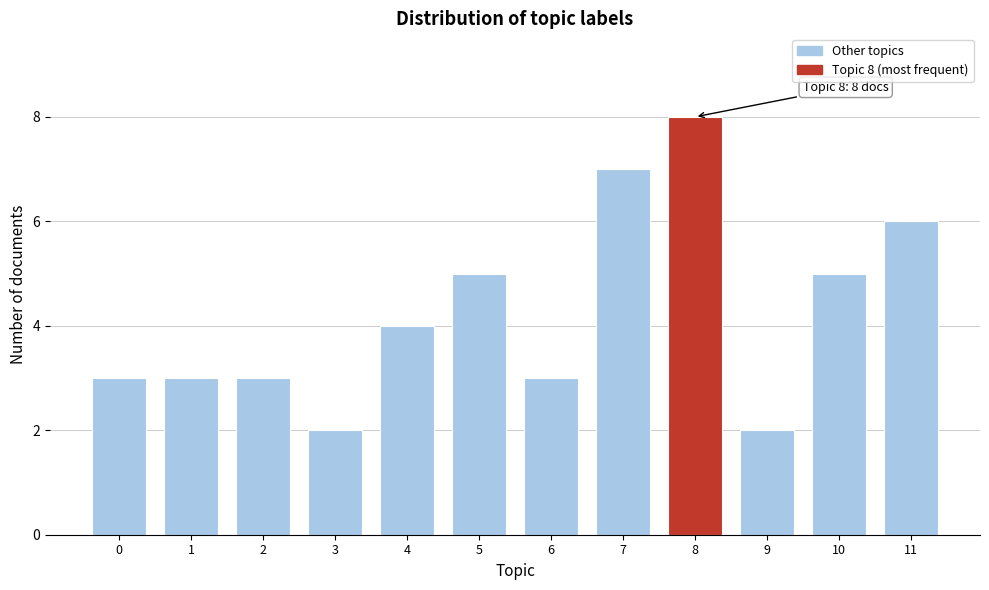

Reading right to left, transcribe all the data shown in this chart.

6	5	2	8	7	3	5	4	2	3	3	3